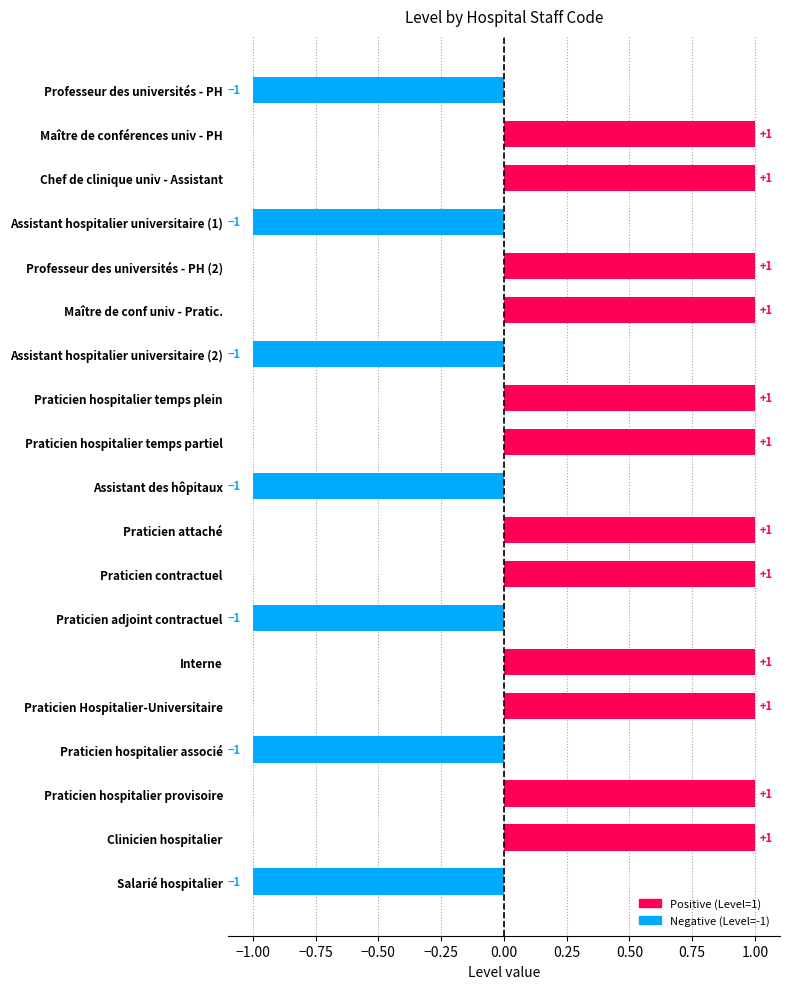

True or false: the data shows 1 at Praticien attaché.

True